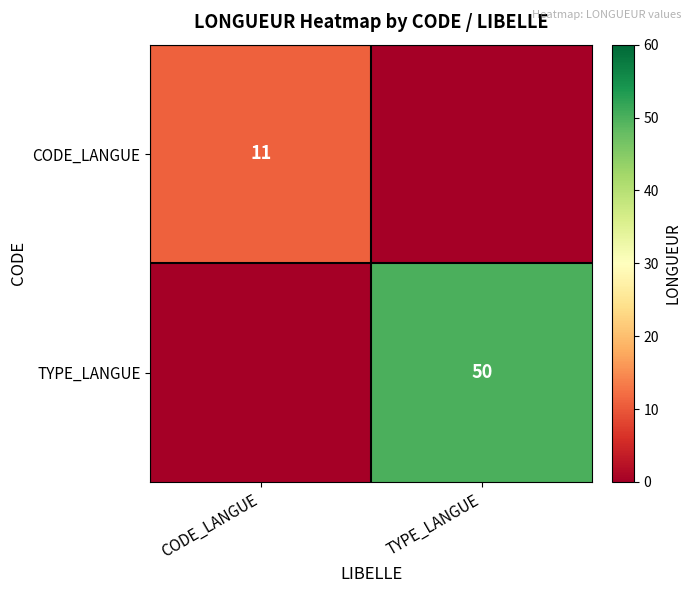

The CODE_LANGUE series shows 17 at CODE_LANGUE. True or false?

False